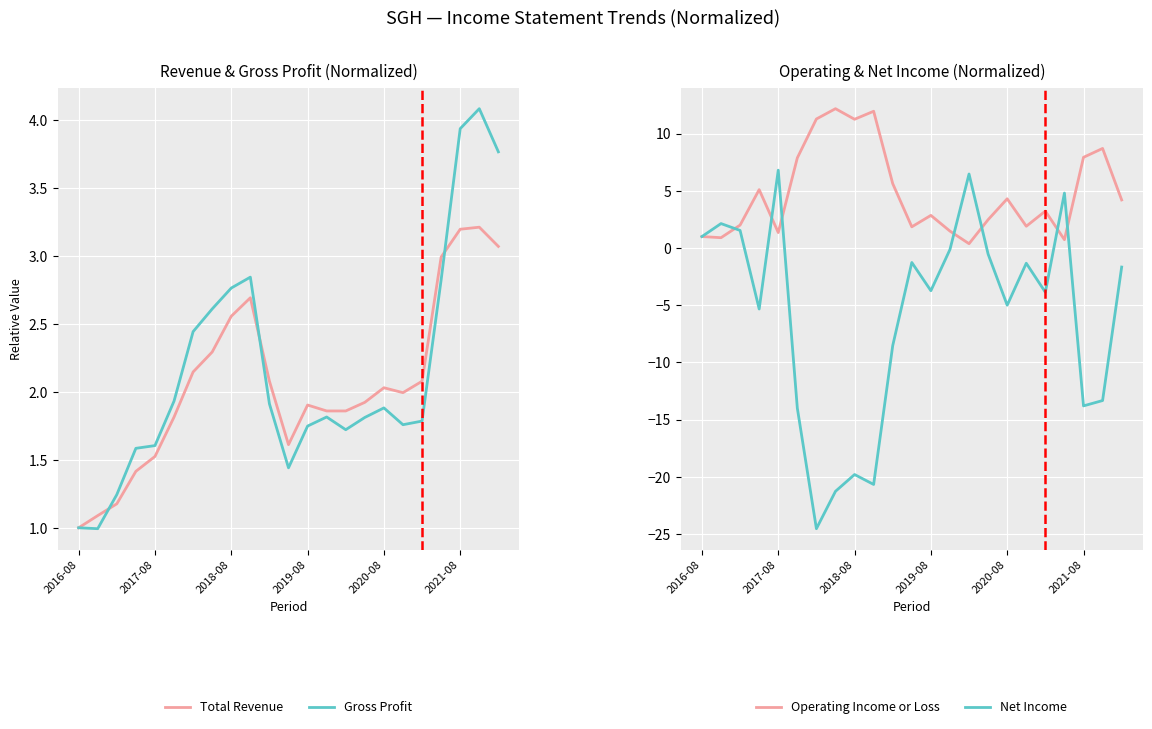

True or false: Operating Income or Loss has more than 1 interior local peaks.

True